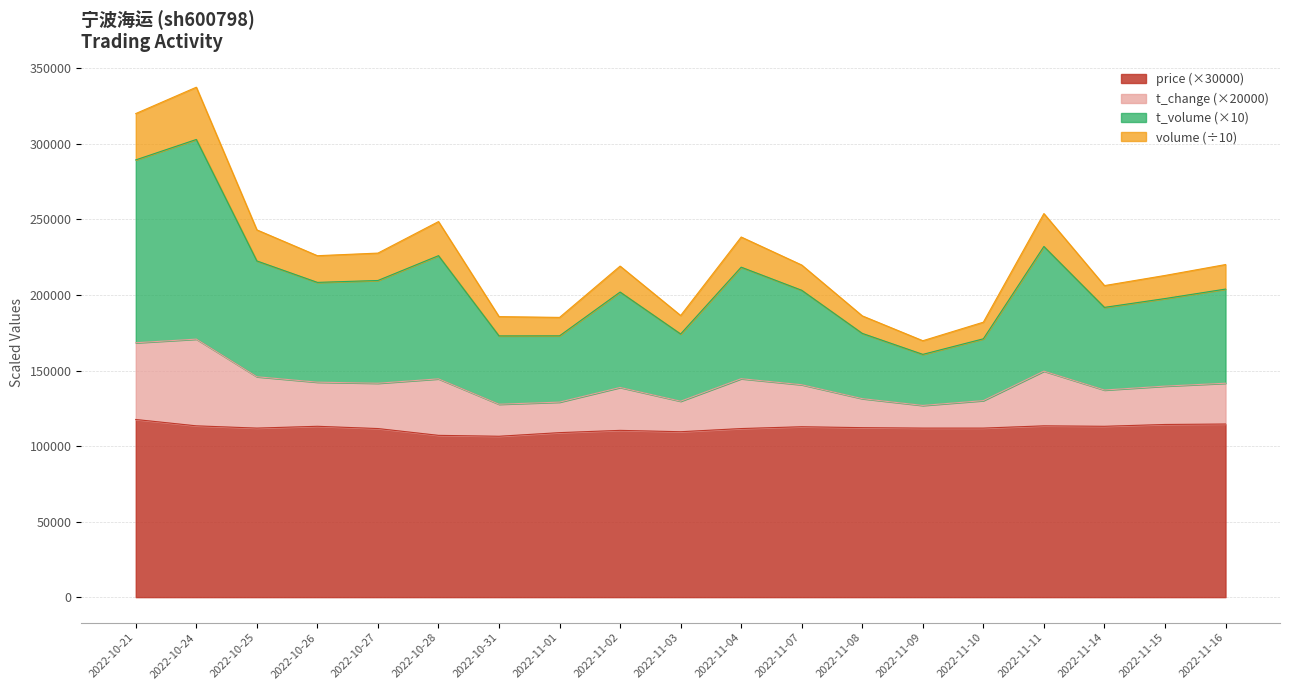

What is the minimum value for price (×30000)?

106500.0